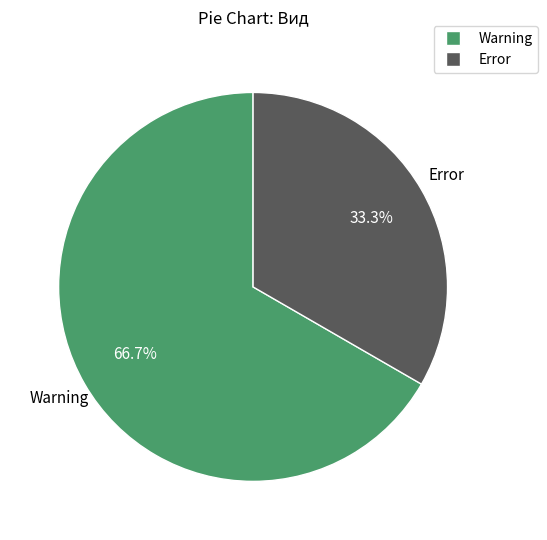

To the nearest percent, what is the difference between the largest and smallest slice percentages?

33%